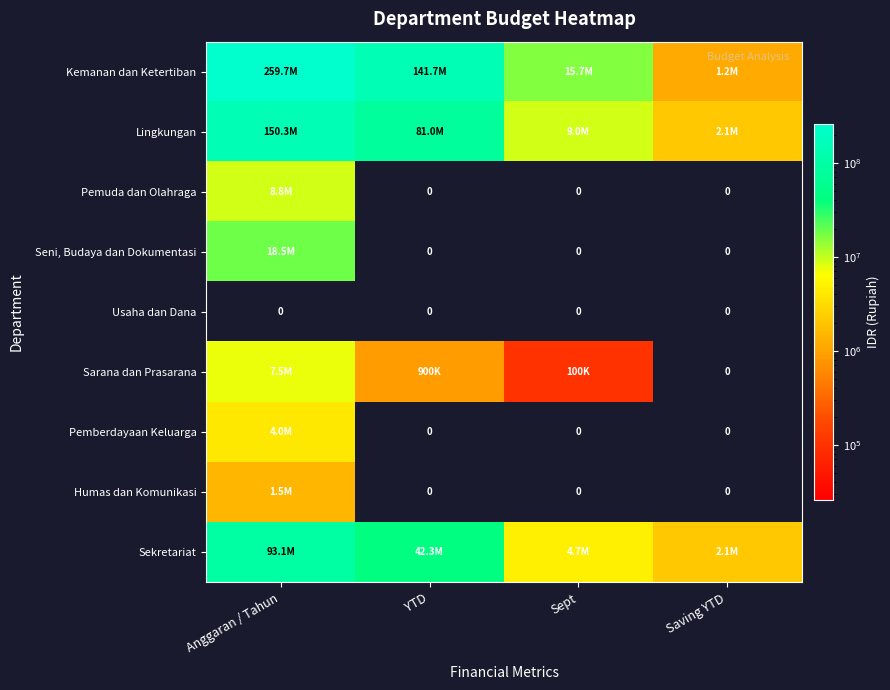

What is the total value across all series at Sept?

29544700.0